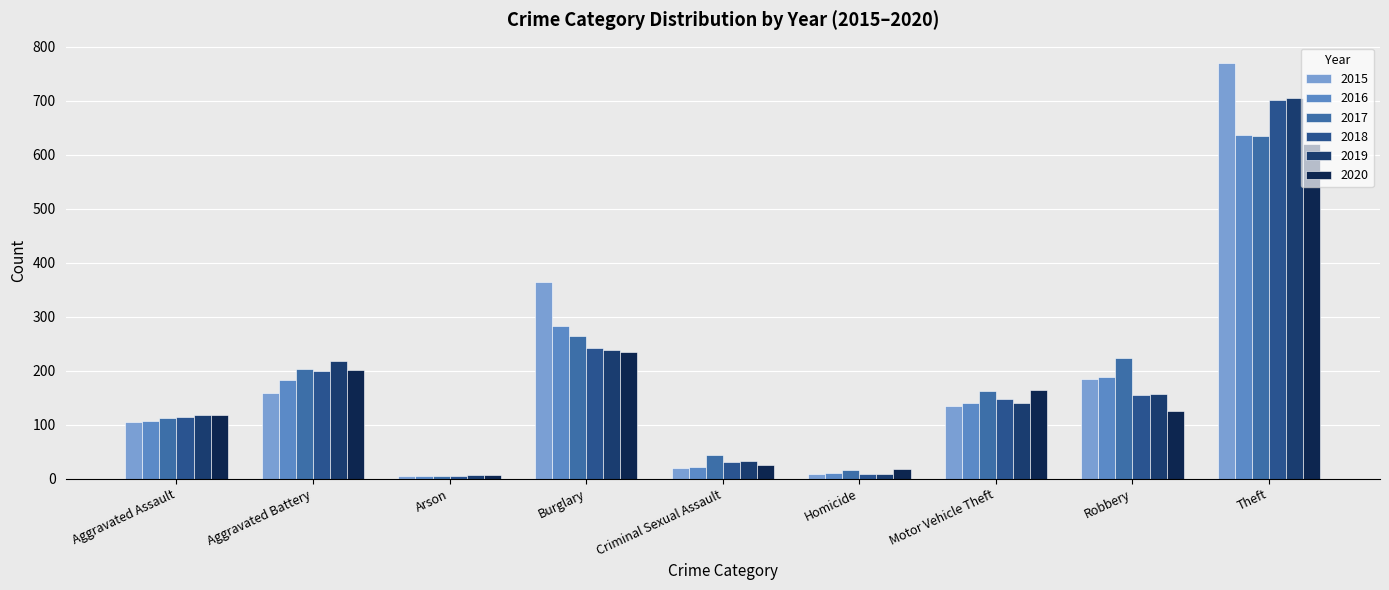

The 2018 series shows 154 at Robbery. True or false?

True